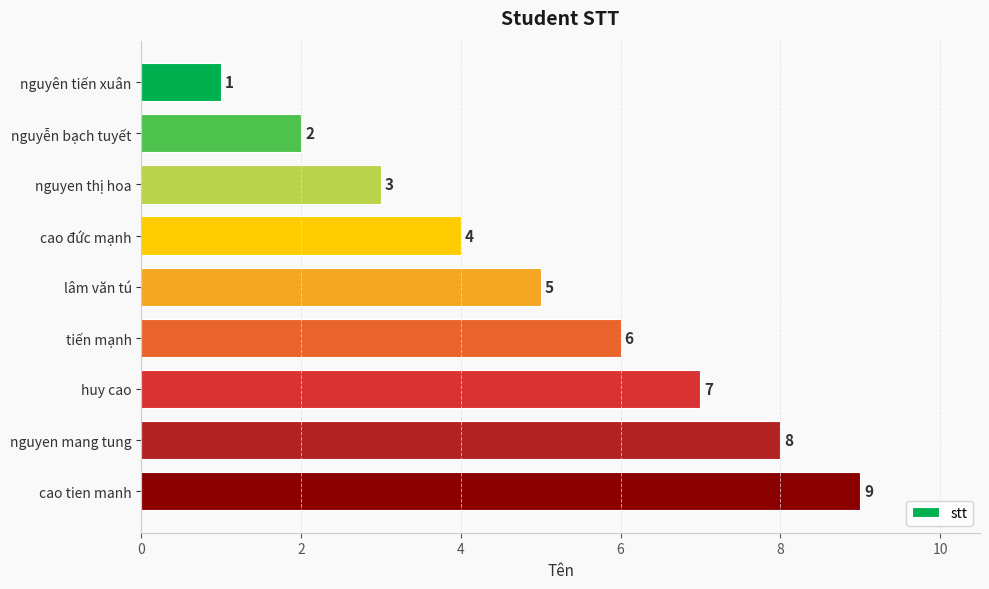

Which category has the highest value across all series?

cao tien manh